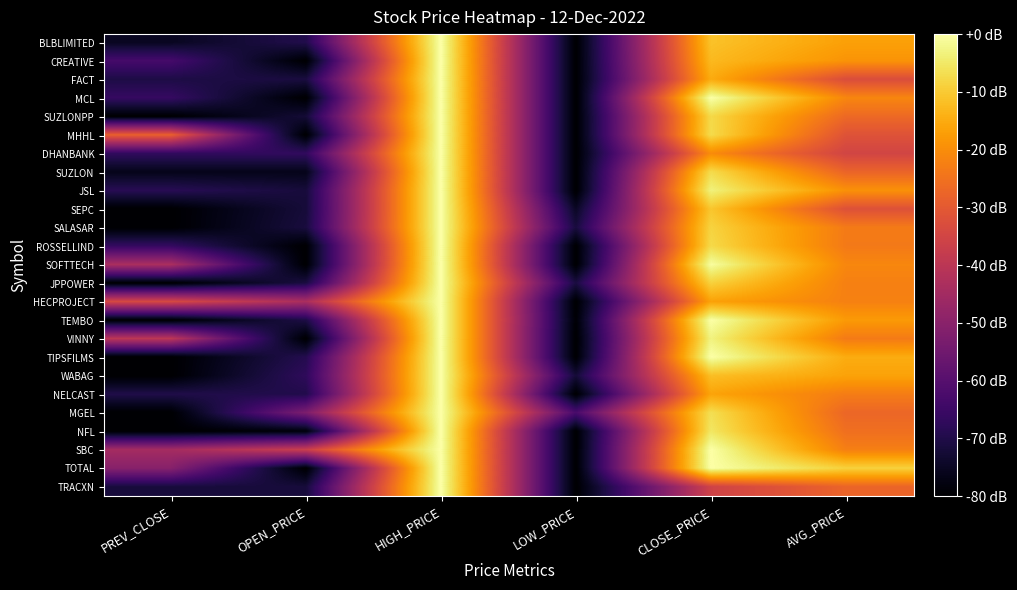

How many series are shown in this chart?

25